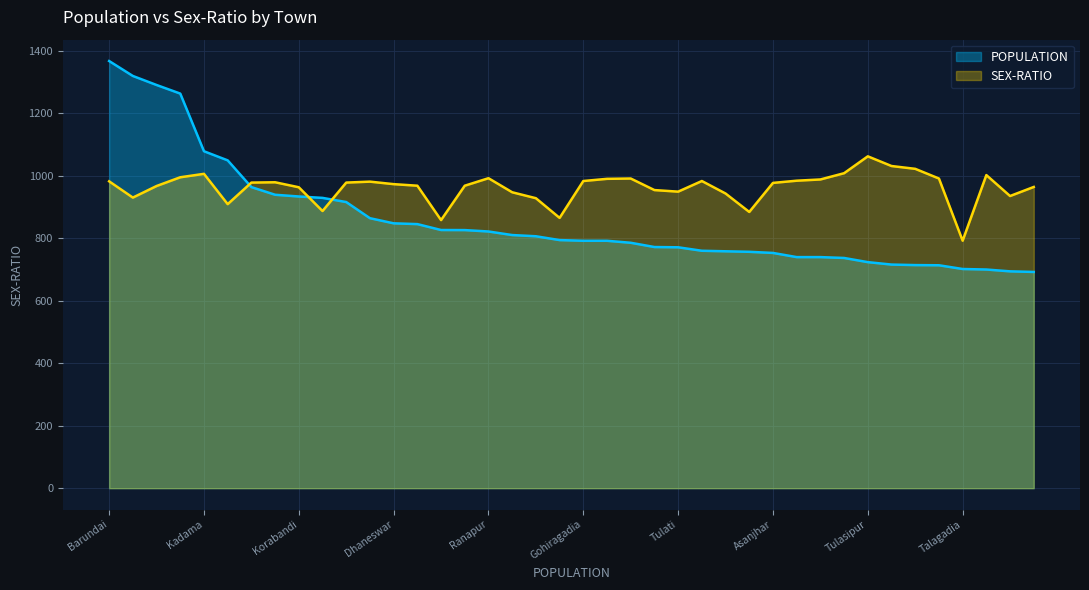

What are all the series names shown in the legend?

POPULATION, SEX-RATIO